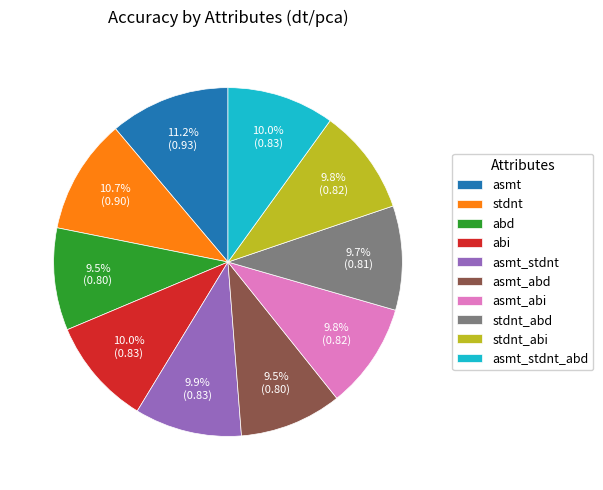

Is it true that stdnt_abi is 10% of the pie?

True